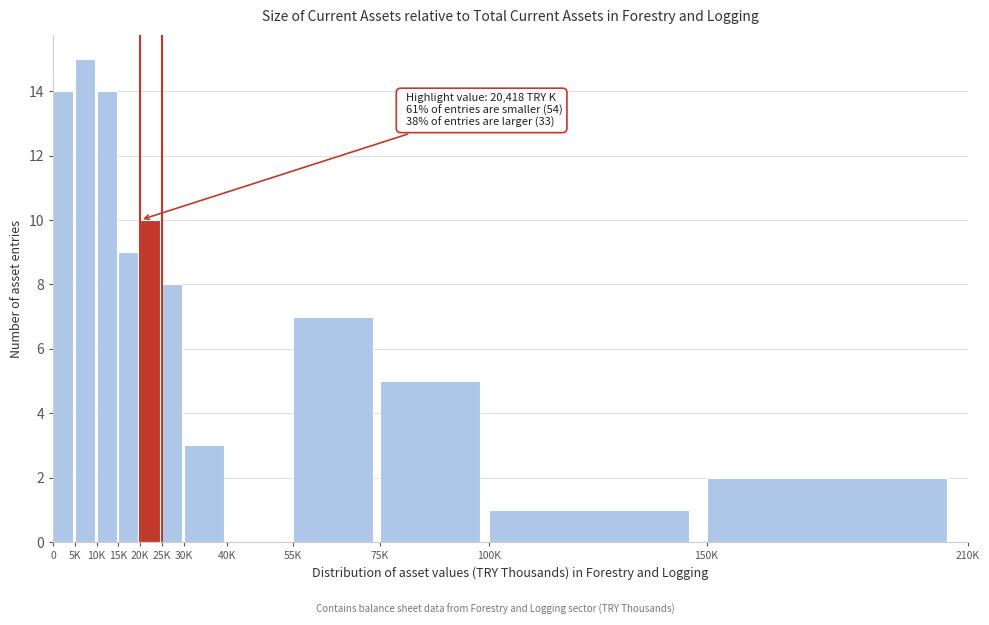

Reading left to right, transcribe all the data shown in this chart.

0=14	5K=15	10K=14	15K=9	20K=10	25K=8	30K=3	40K=0	55K=7	75K=5	100K=1	150K=2